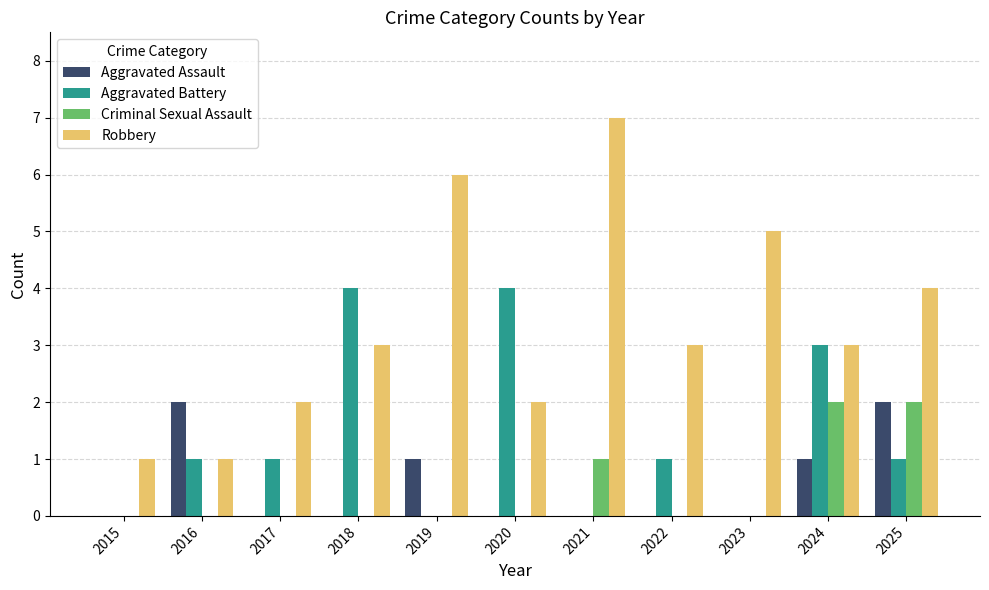

What is the spread (max minus min) of values at 2017?

2